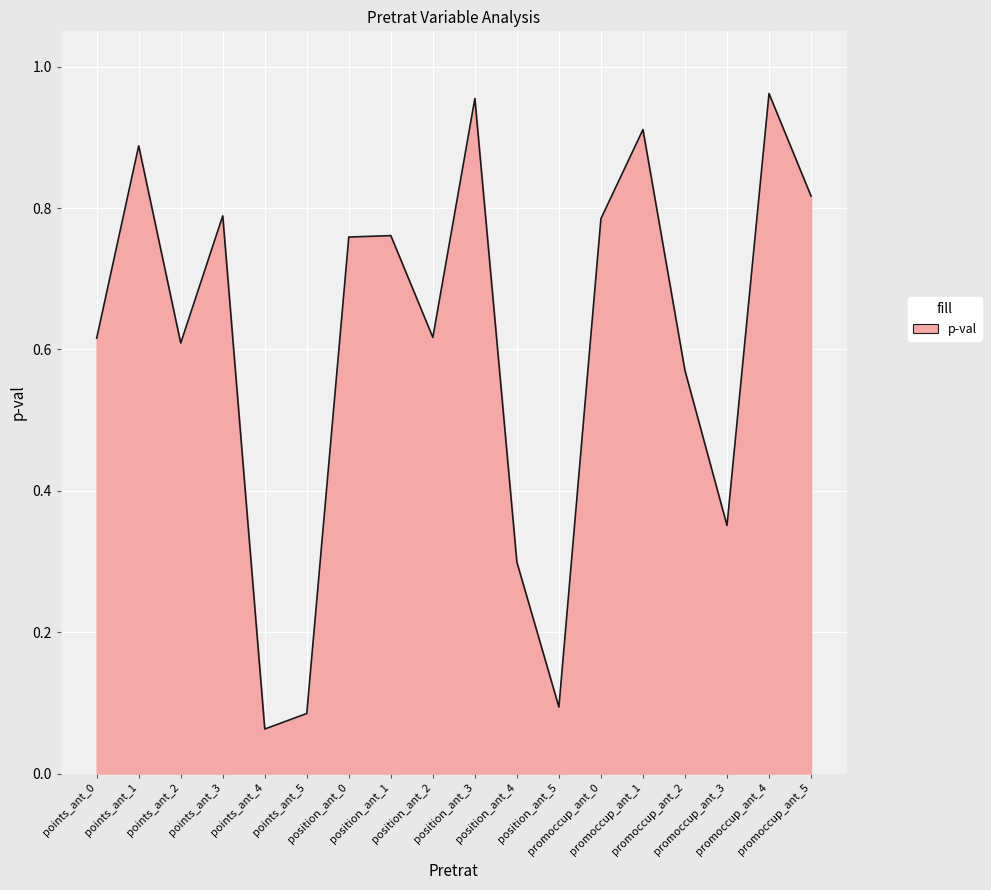

True or false: the data shows 0.1 at position_ant_5.

True